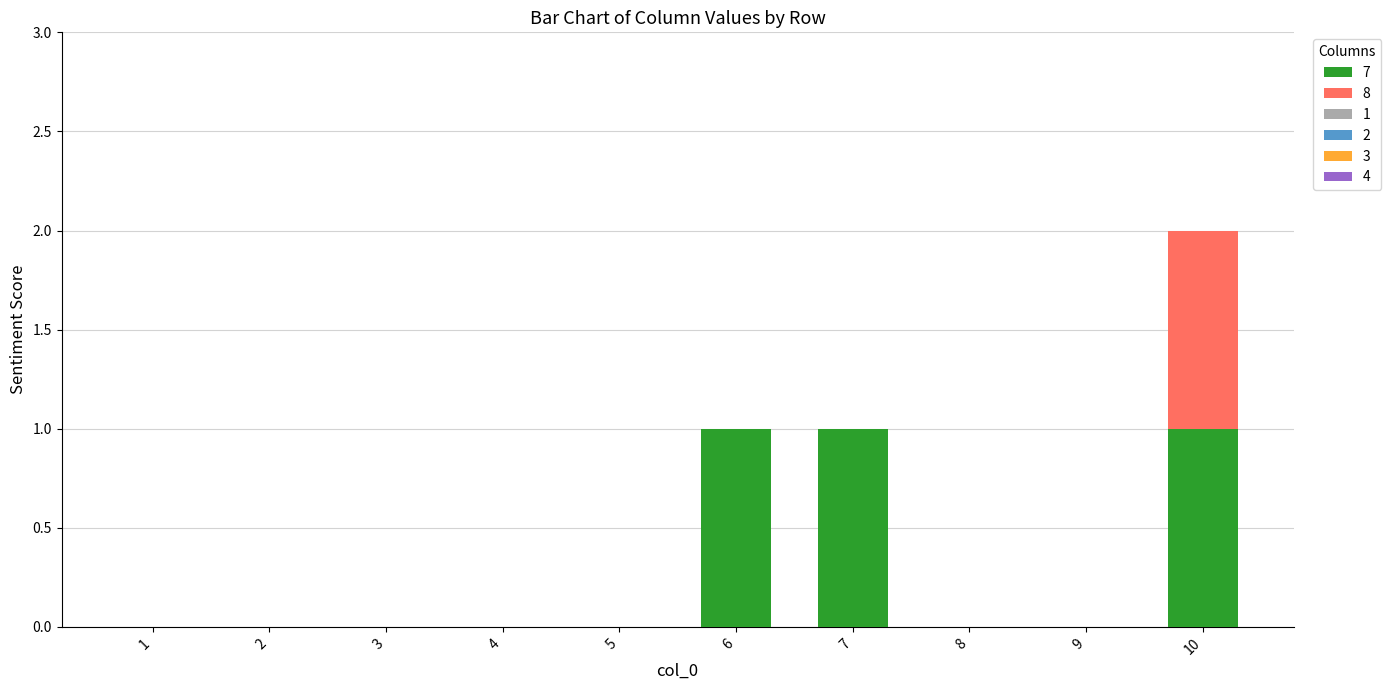

What is the sum of all 7 values?

3